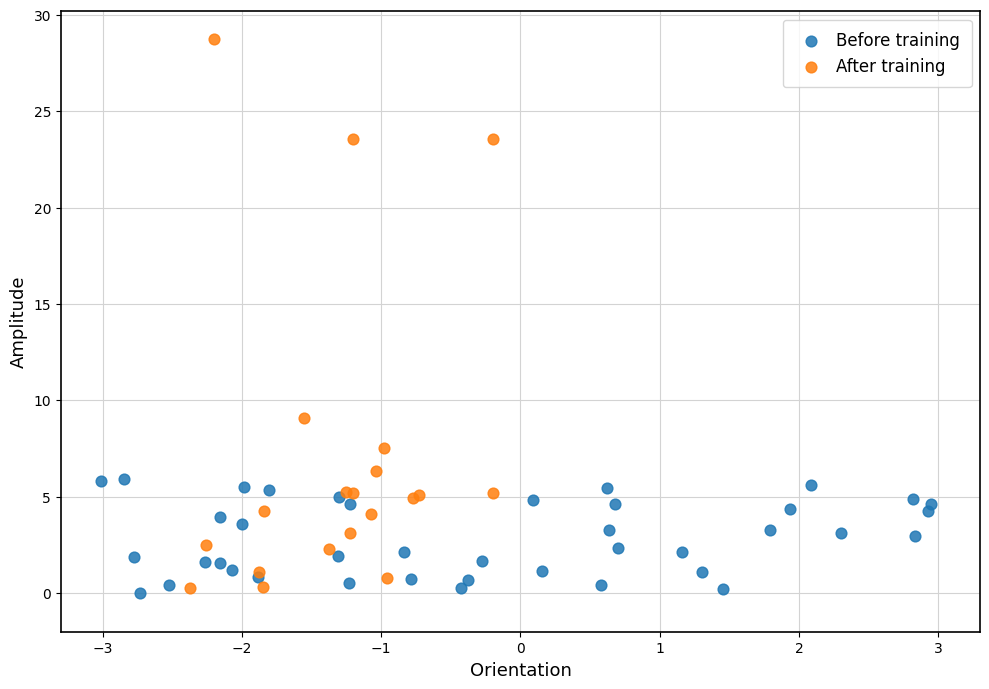

Which series has the largest Y range (max minus min)?

After training